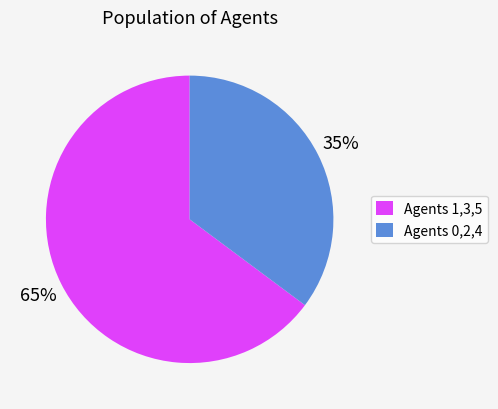

Which has a higher value, Agents 0,2,4 or Agents 1,3,5?

Agents 1,3,5